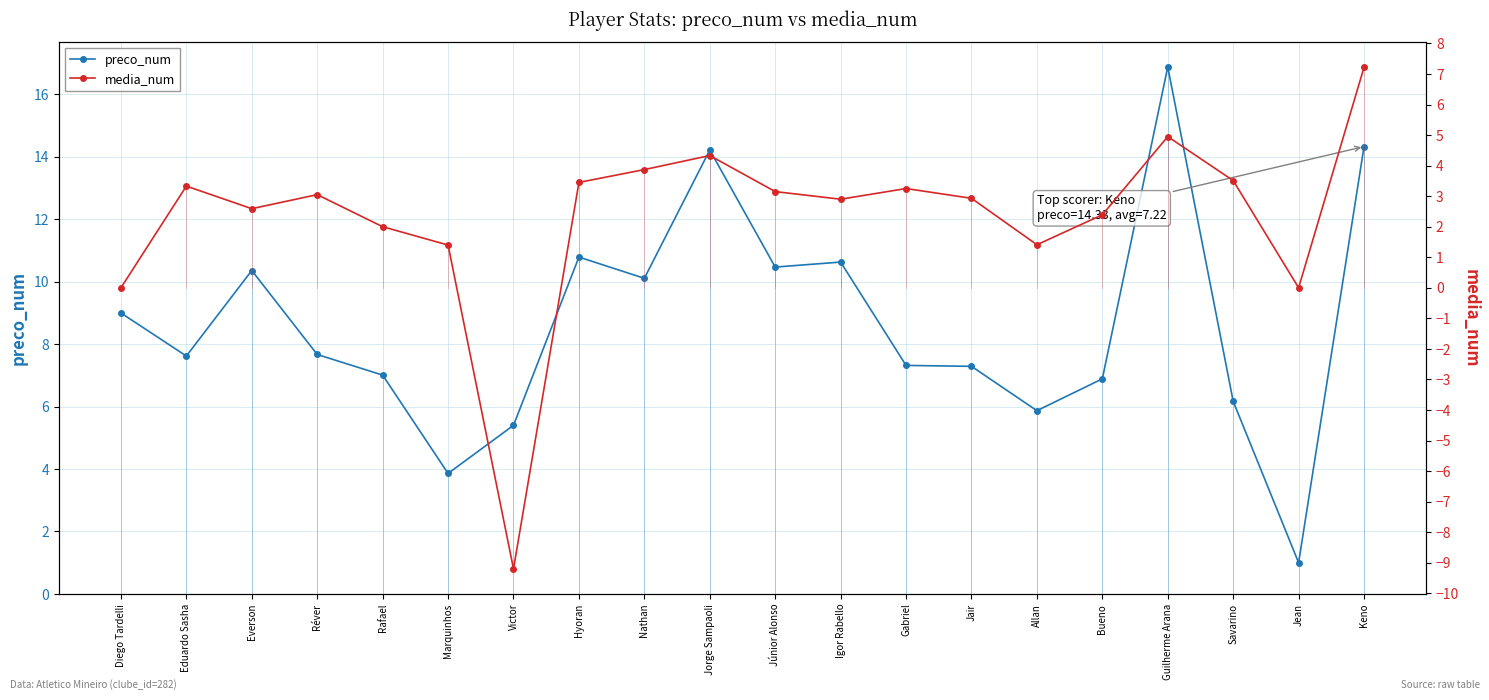

The media_num series shows 2.4 at Bueno. True or false?

True